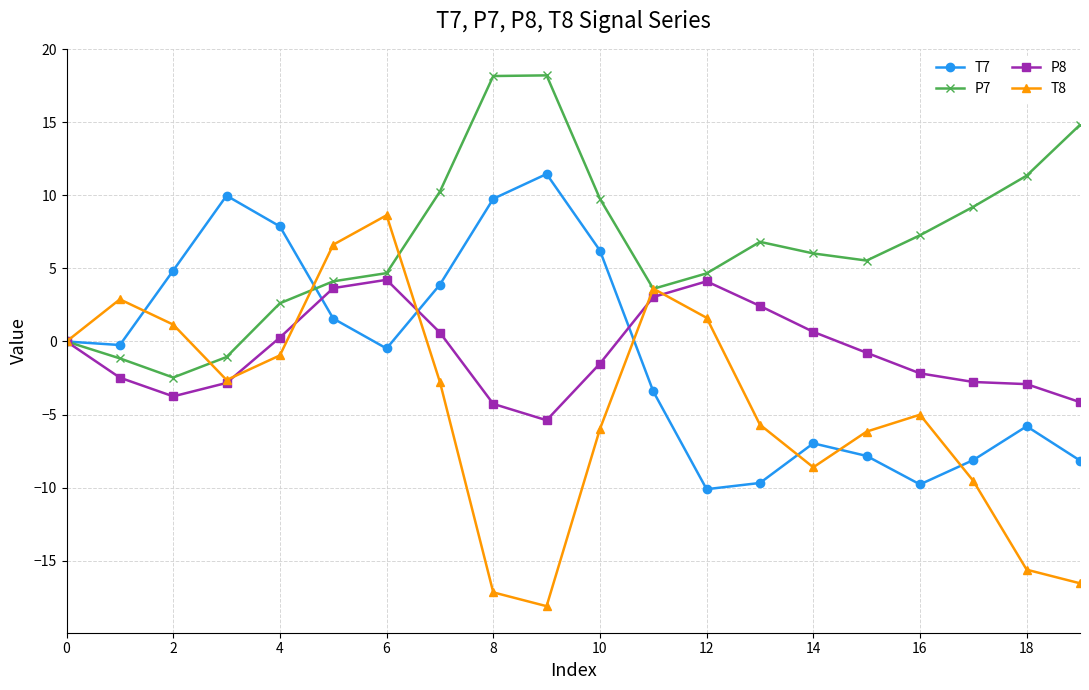

Rank the series by their maximum value, from highest to lowest.

P7, T7, T8, P8